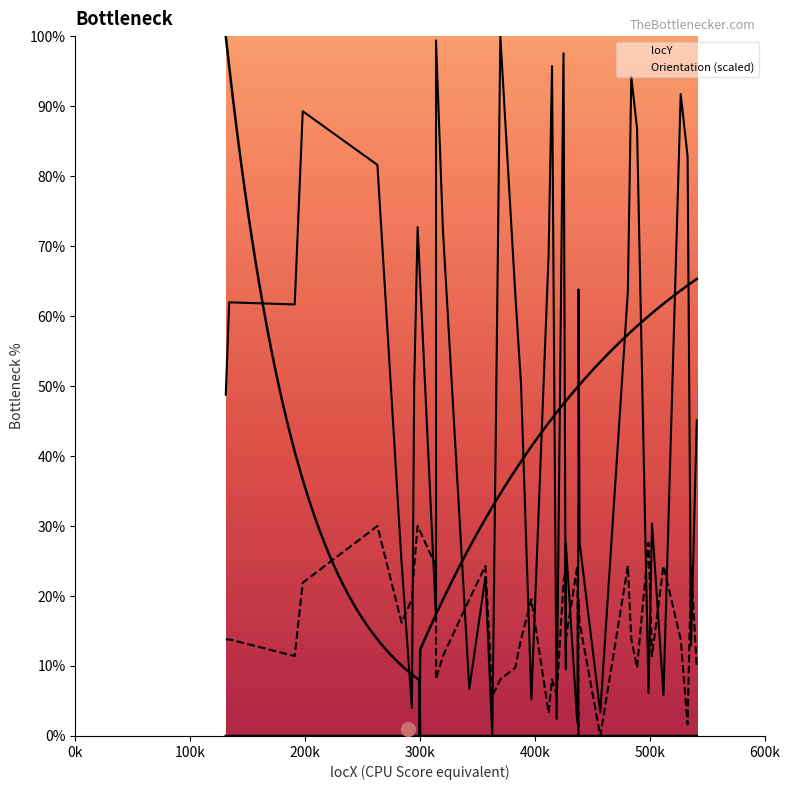

How many series are shown in this chart?

2